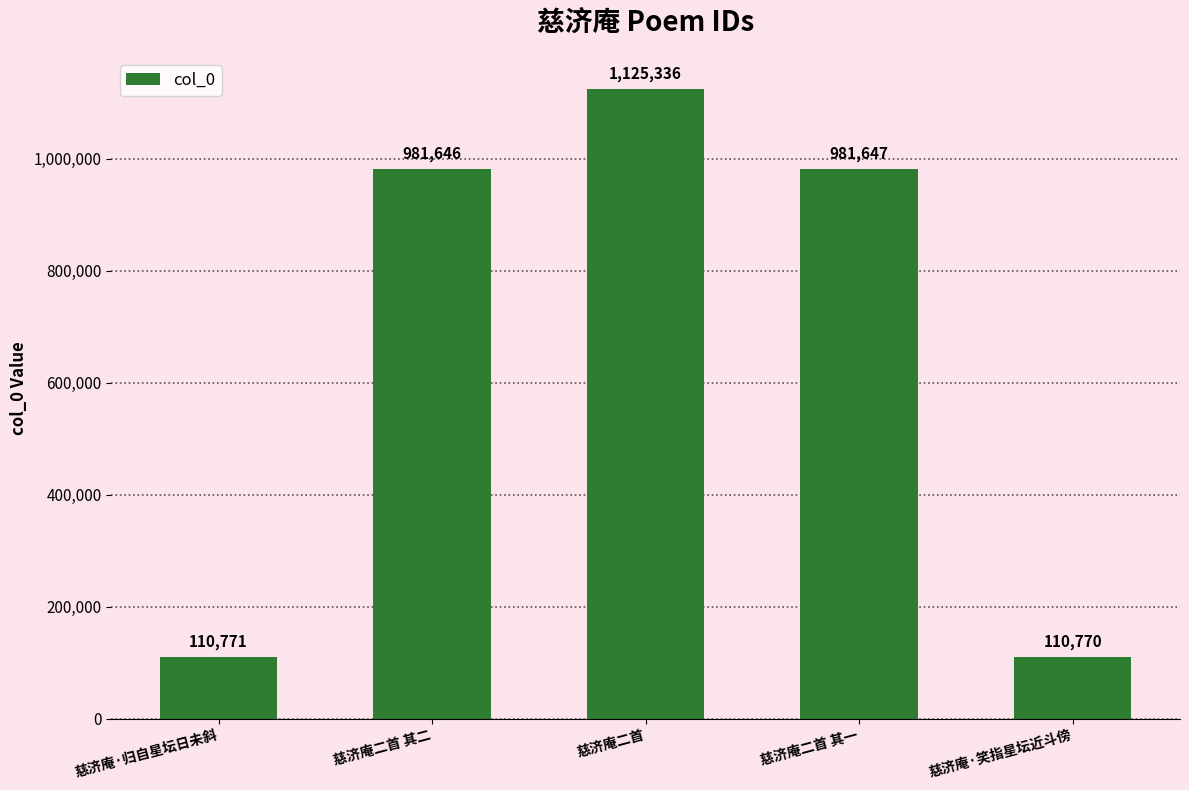

How many data points does each series have?

5